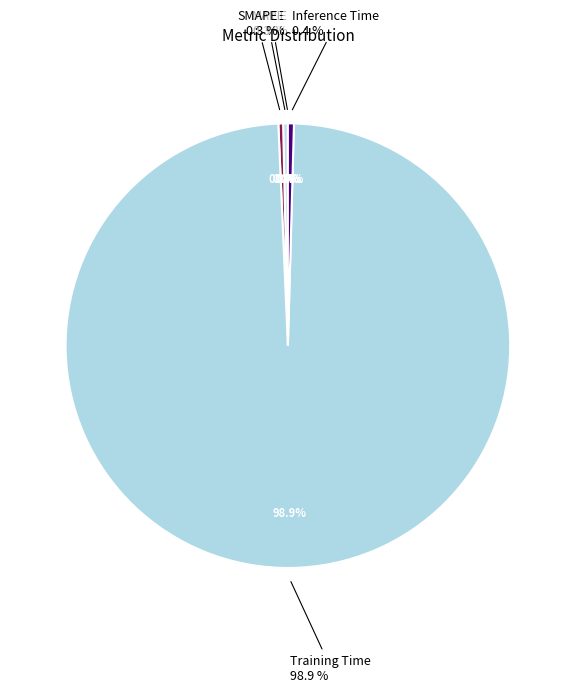

What is the smallest slice in the pie chart?

MSE